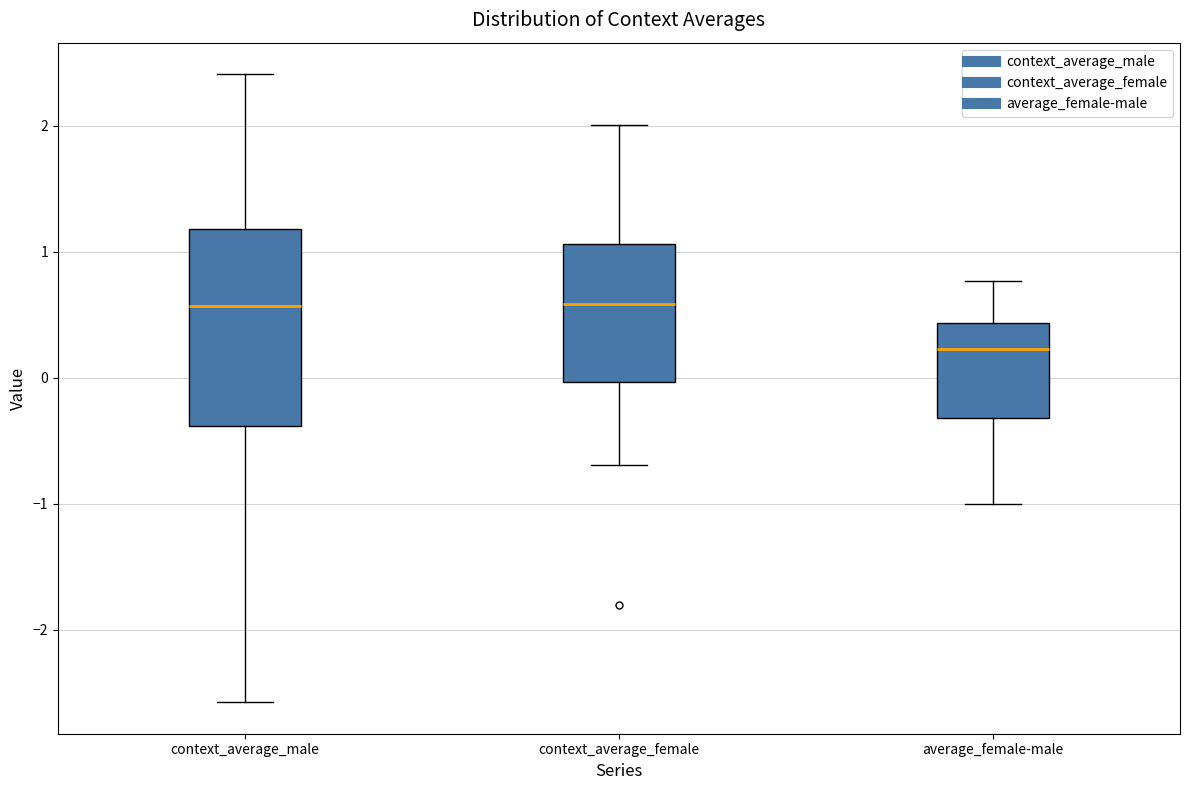

Which box has the lowest median line?

average_female-male